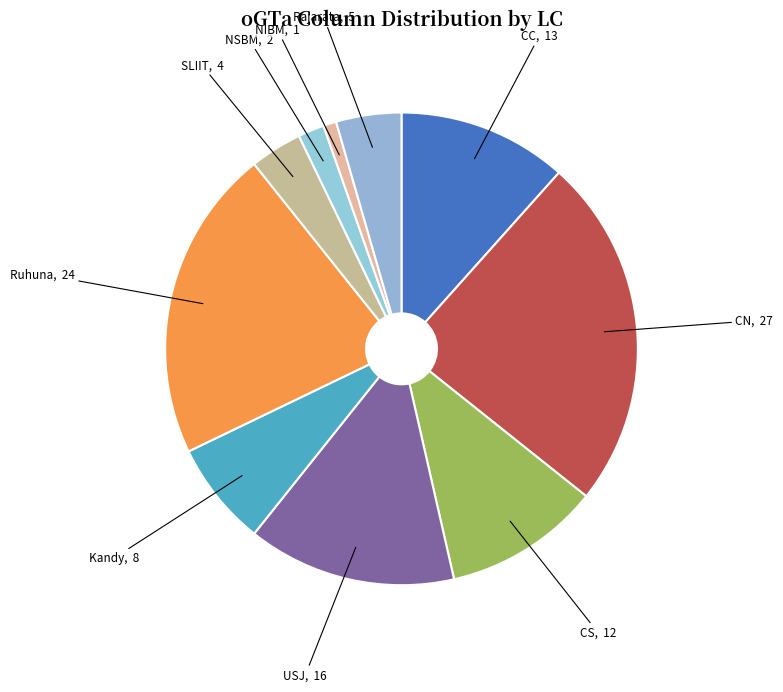

To the nearest percent, what is the difference between the largest and smallest slice percentages?

23%